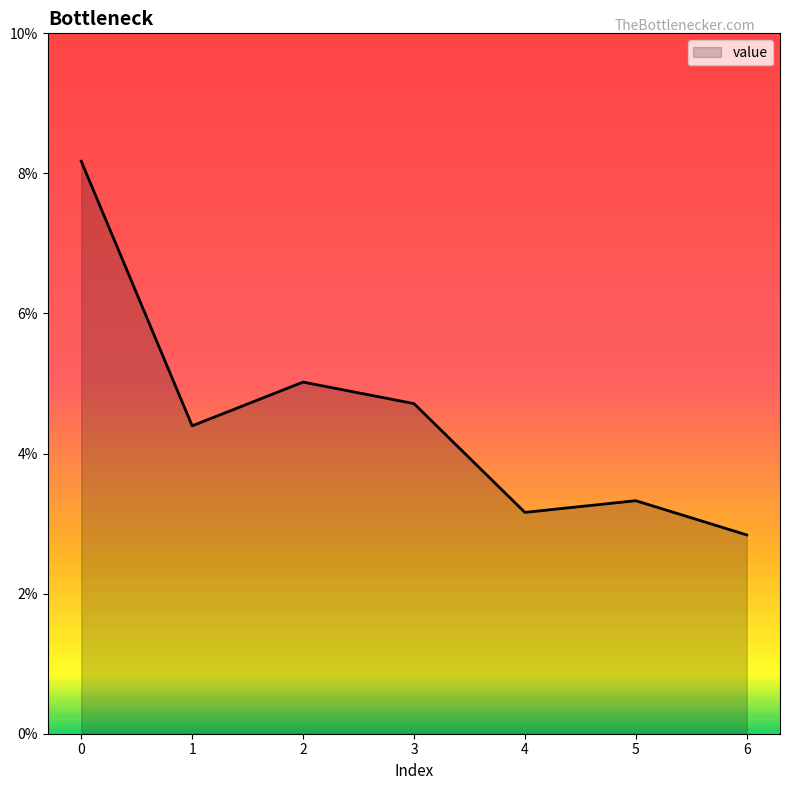

Reading left to right, list all the values displayed in this chart.

0.1	0.0	0.1	0.0	0.0	0.0	0.0